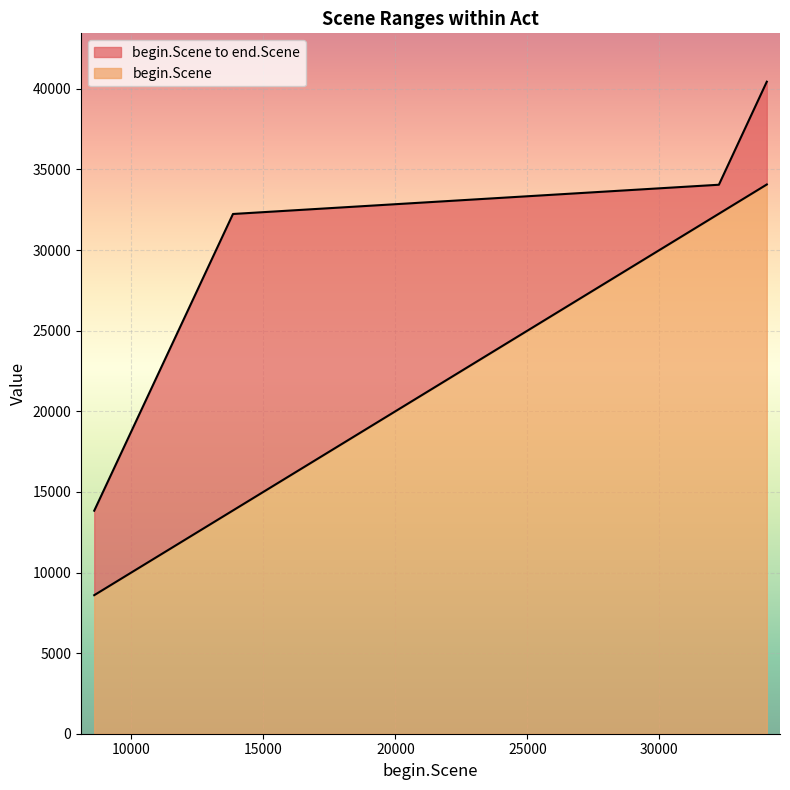

What is the total value across all series at 8594?

22428